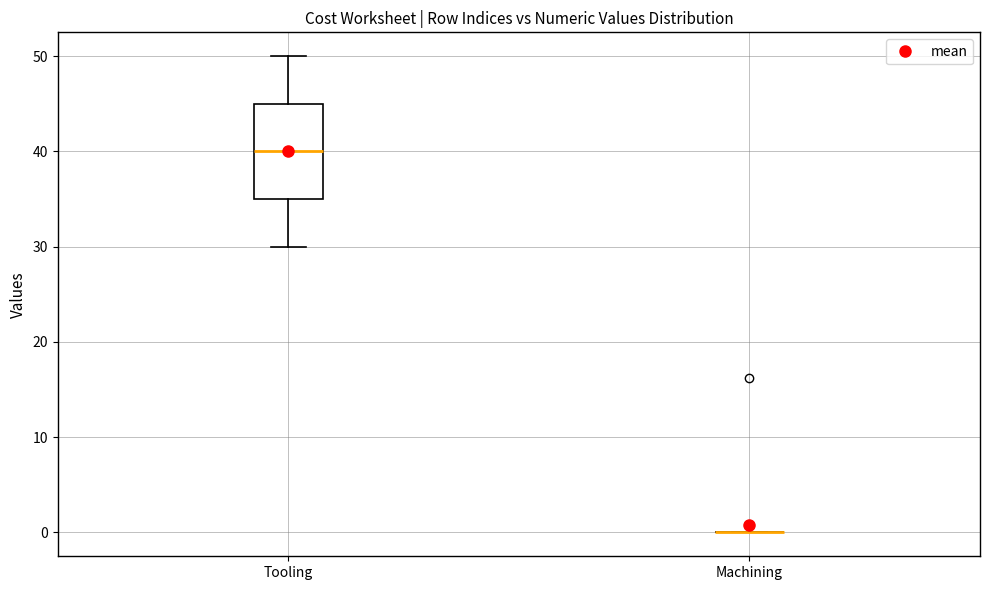

Comparing the boxes themselves (not the whiskers), which one is the tallest?

Tooling